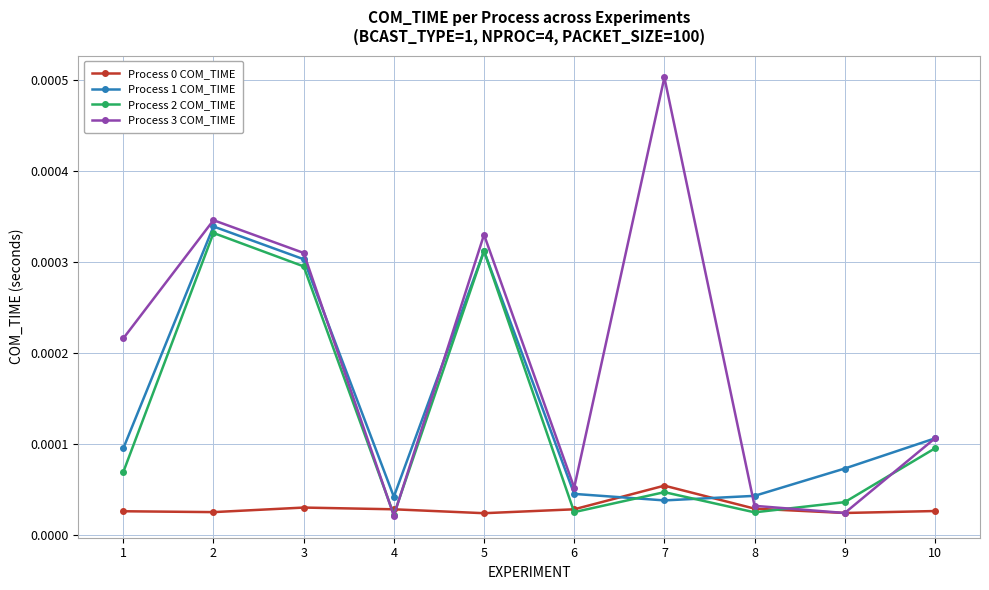

How many intersections are there between Process 0 COM_TIME and Process 1 COM_TIME?

2